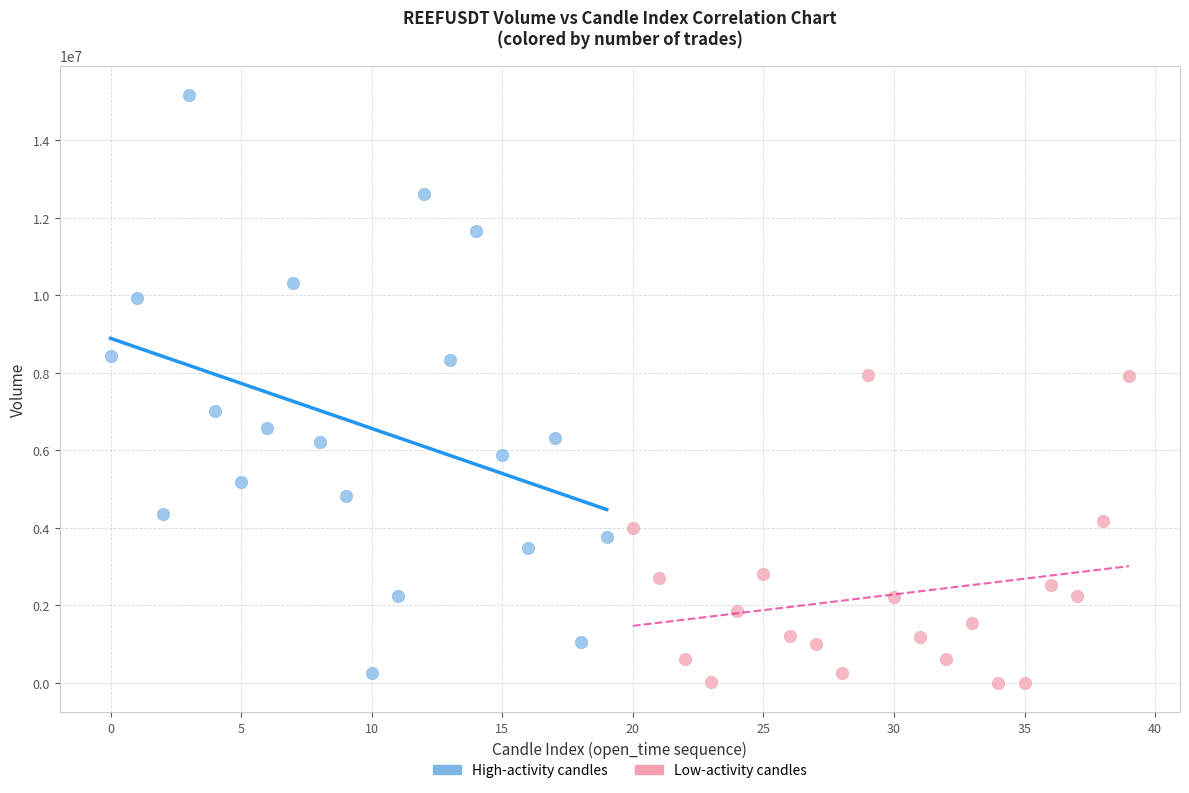

Which series has the widest spread of Y values?

High-activity candles